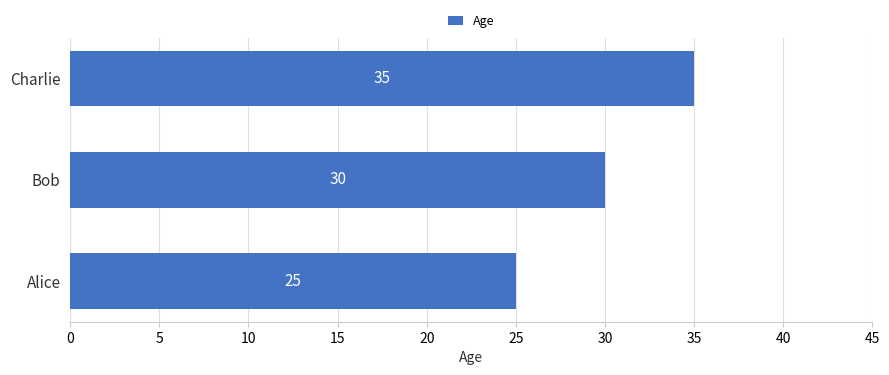

Rank the categories by value from highest to lowest.

Charlie, Bob, Alice